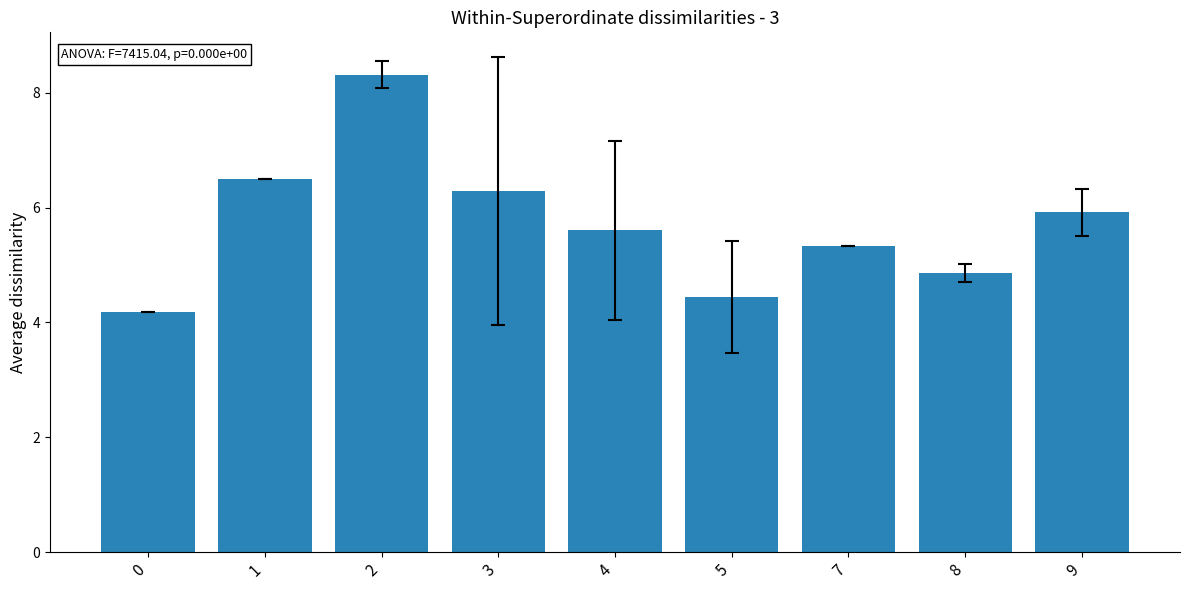

Approximately how many times larger is the value at 2 compared to 8?

1.7